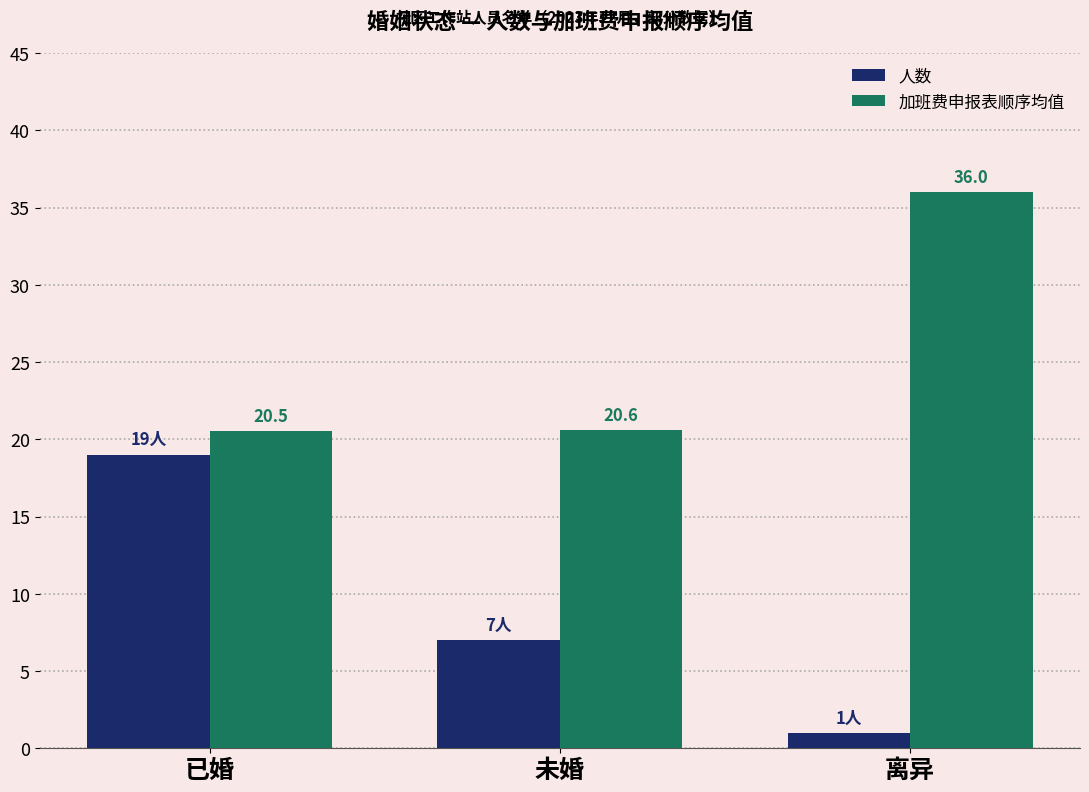

Which series has the largest range (max minus min)?

人数